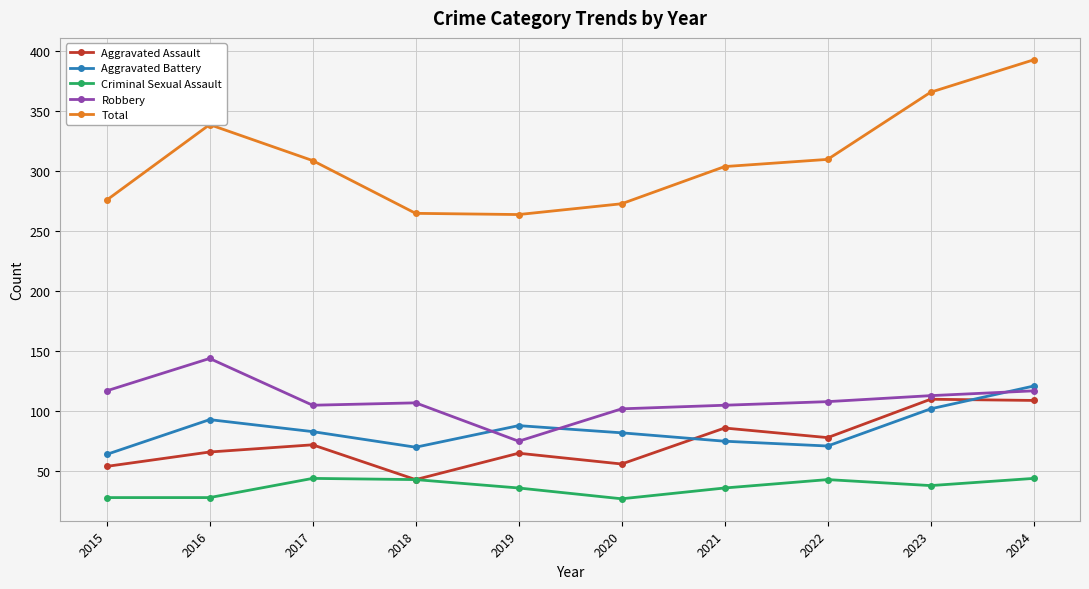

What value does the Robbery series have at 2023?

113